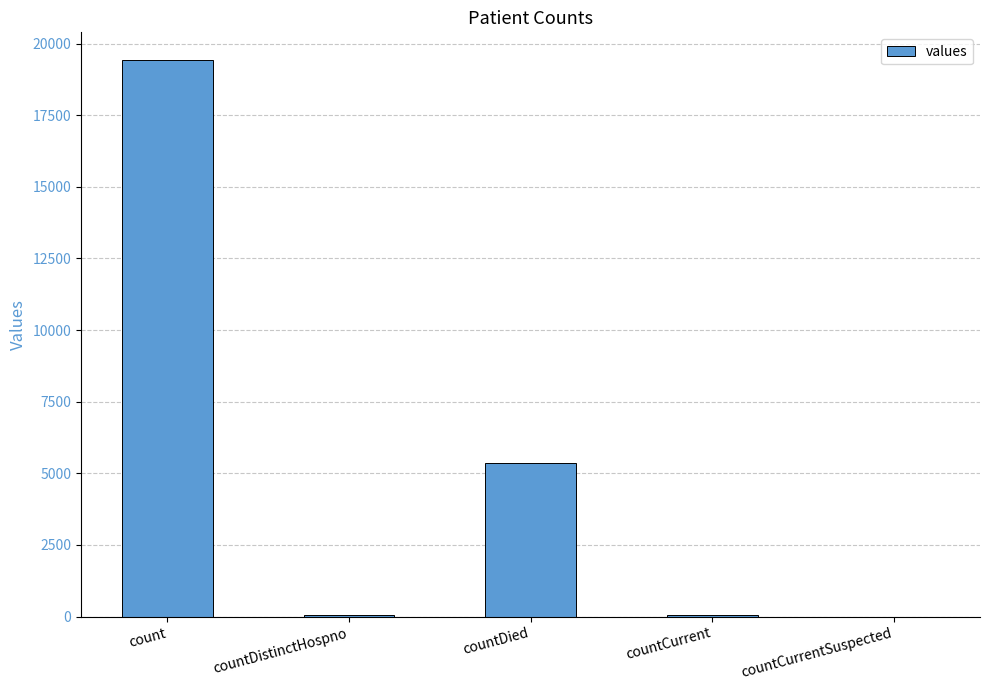

Between count and countDistinctHospno, which is larger?

count